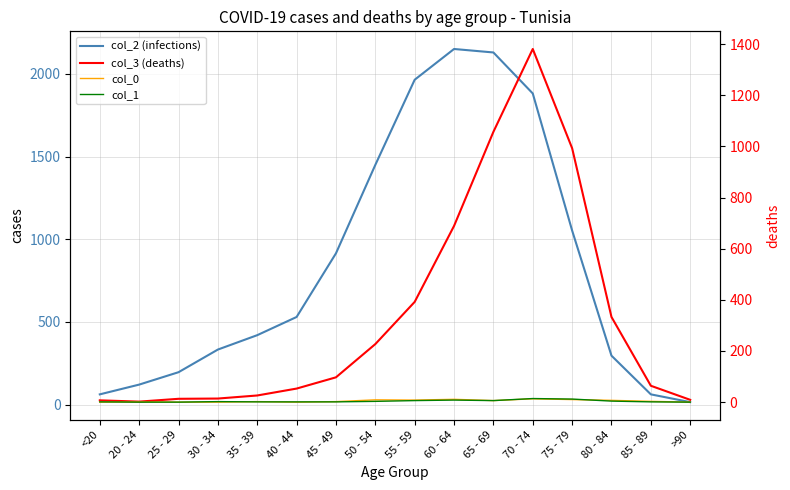

At which category is the sum across all series the highest?

70 - 74